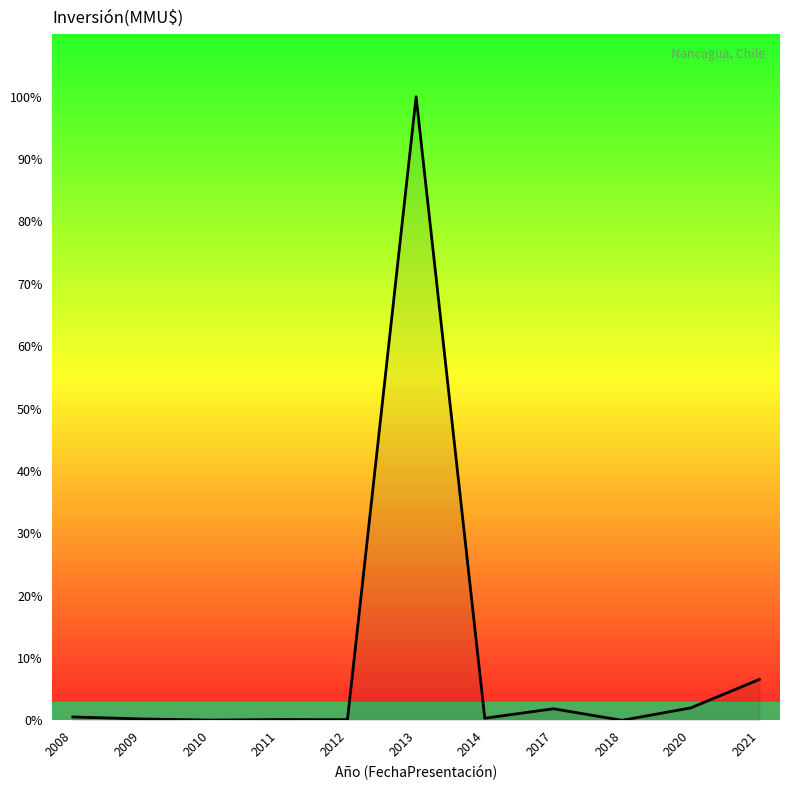

Reading left to right, transcribe all the data shown in this chart.

2058	872	180	520	400	374630	1300	6976	40	7500	24600